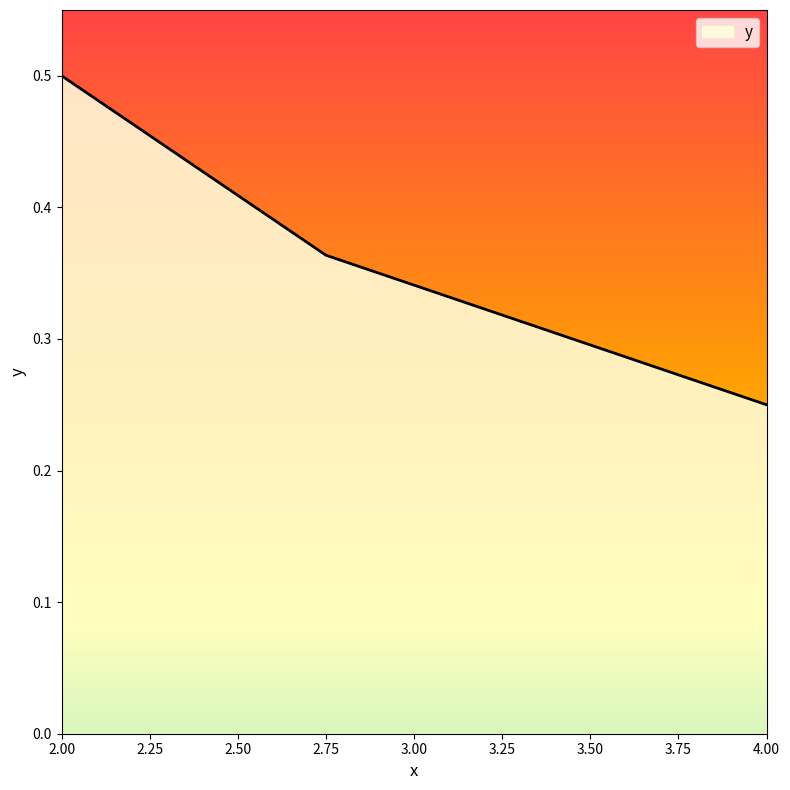

Read the value at 2.00.

0.5